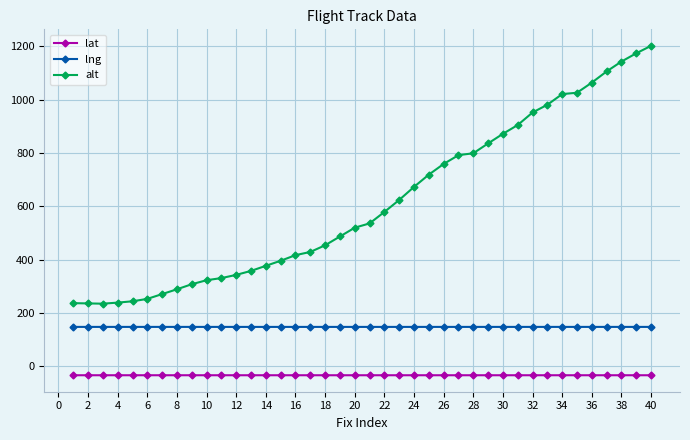

Rank the series by their average value, from highest to lowest.

alt, lng, lat